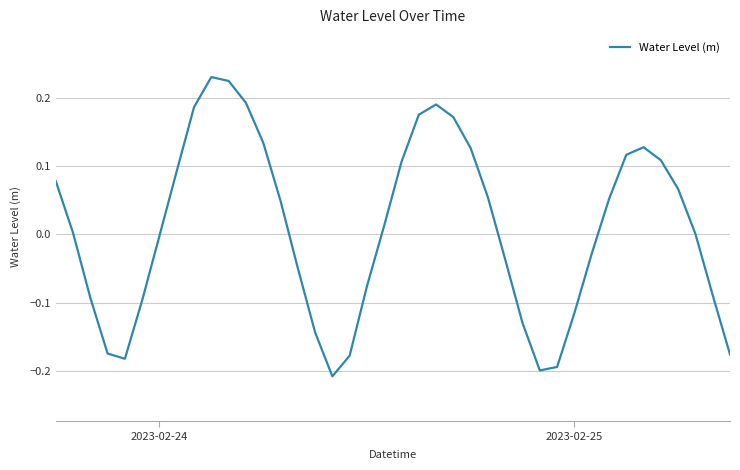

What is the difference between the maximum and minimum values?

0.4